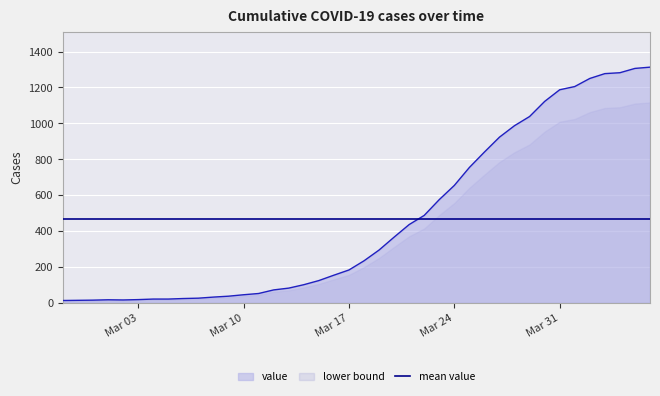

What position from the right is 2020-03-15?

23